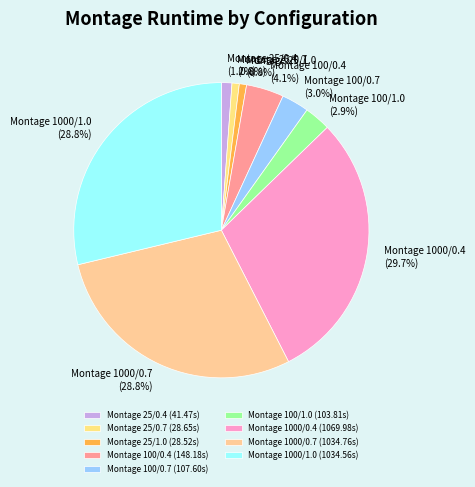

To the nearest percent, what portion does Montage 25/1.0 represent?

1%